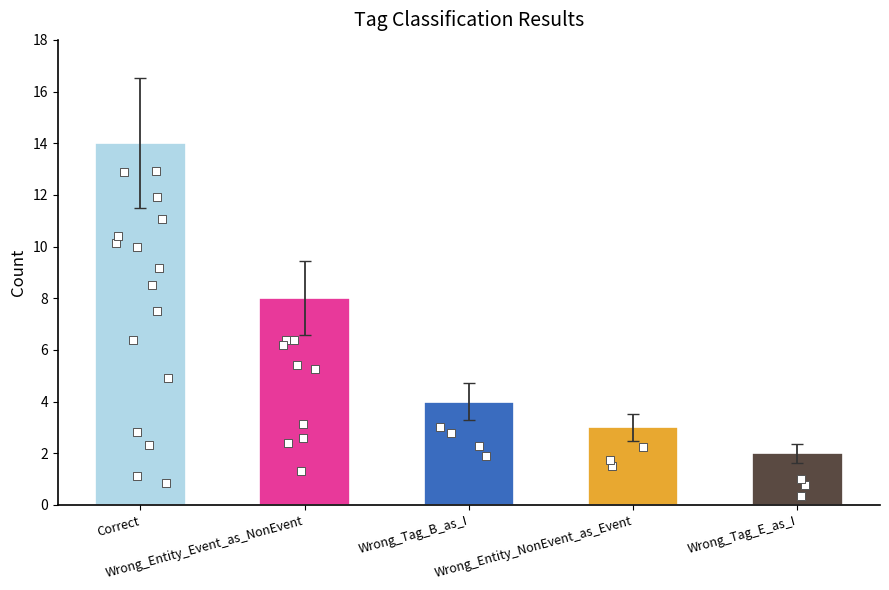

Approximately how many times larger is the value at Correct compared to Wrong_Entity_NonEvent_as_Event?

4.7